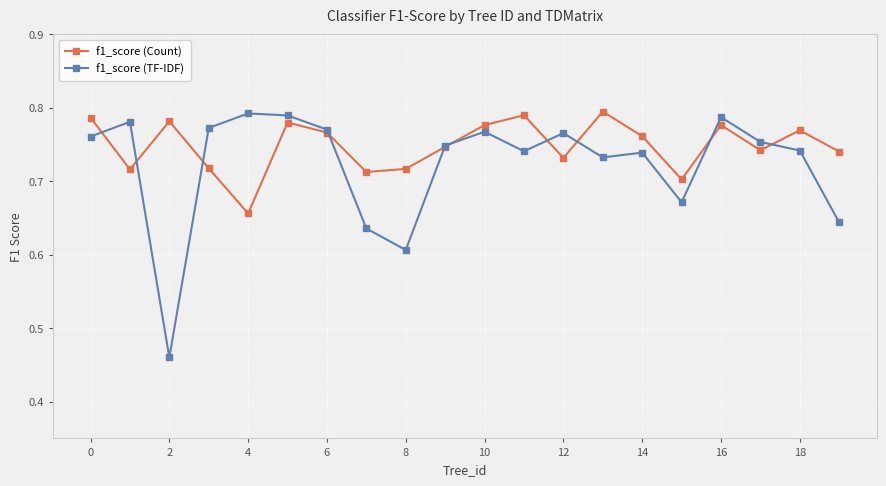

Does the chart have visible grid lines?

Yes